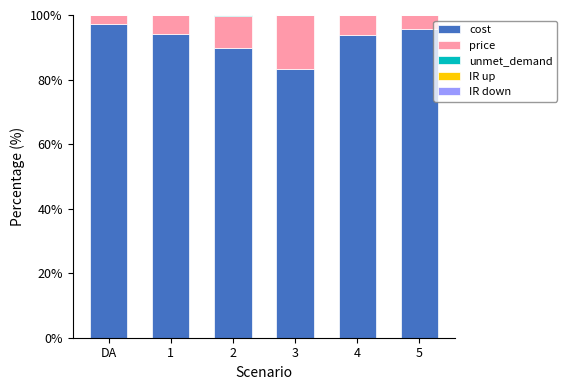

What is the highest value of the cost series?

97.2